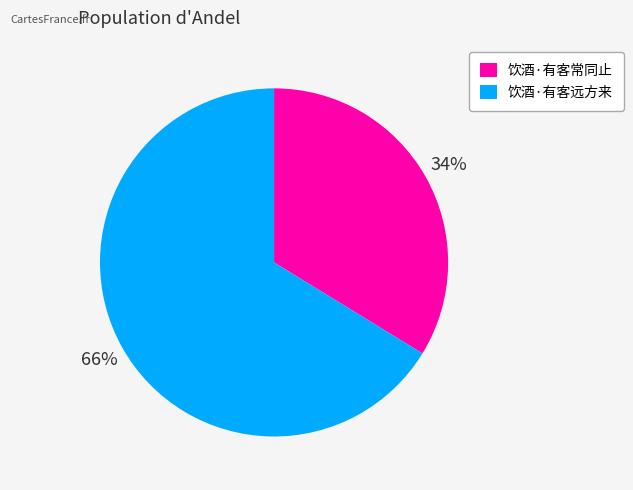

To the nearest percent, what percentage of the pie is 饮酒·有客常同止?

34%